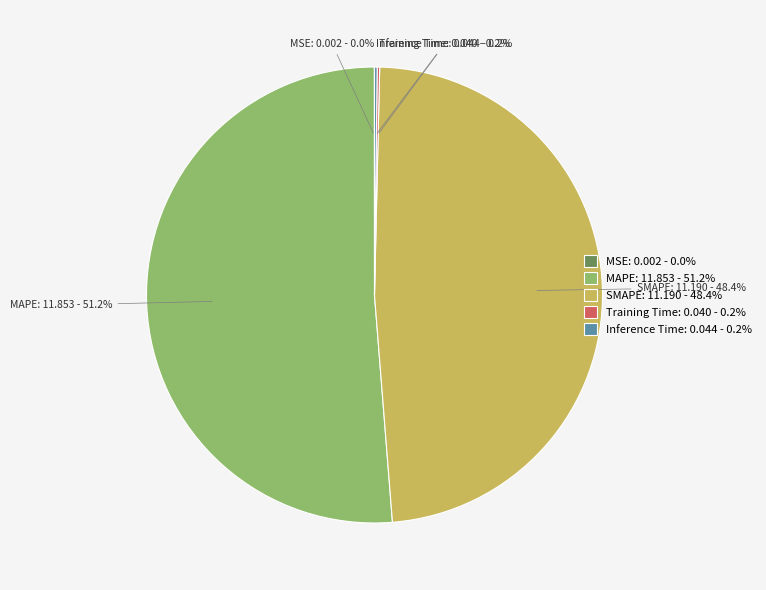

To the nearest percent, what is the difference between the largest and smallest slice percentages?

51%